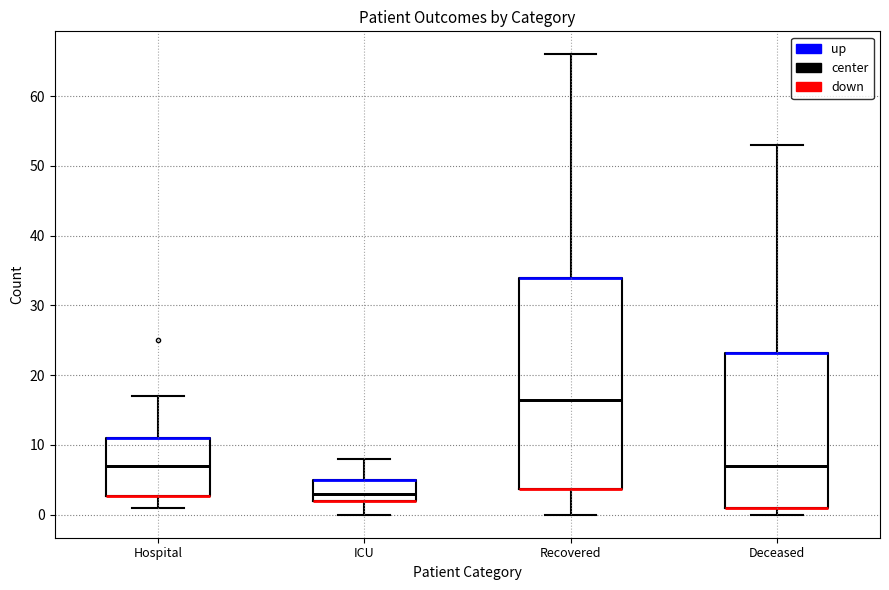

Where is the upper edge of the box for Recovered on the y-axis? The values are not printed on the chart, so give them approximately, as read against the axis.

34